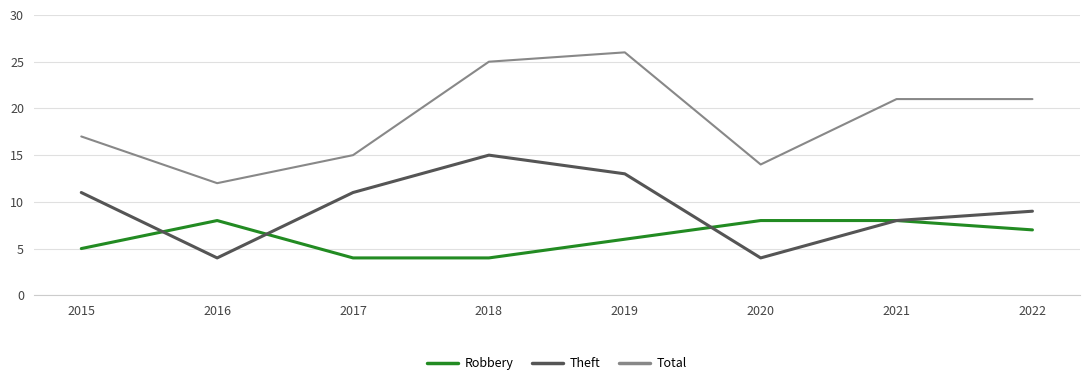

What is the difference between the Theft values at 2021 and 2015?

3